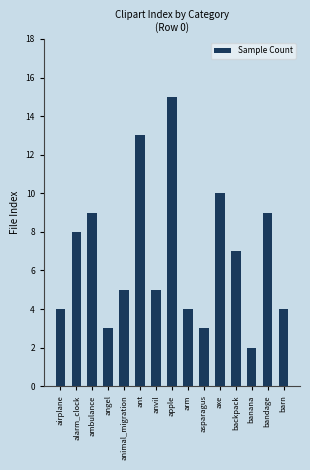

What is the average value?

7